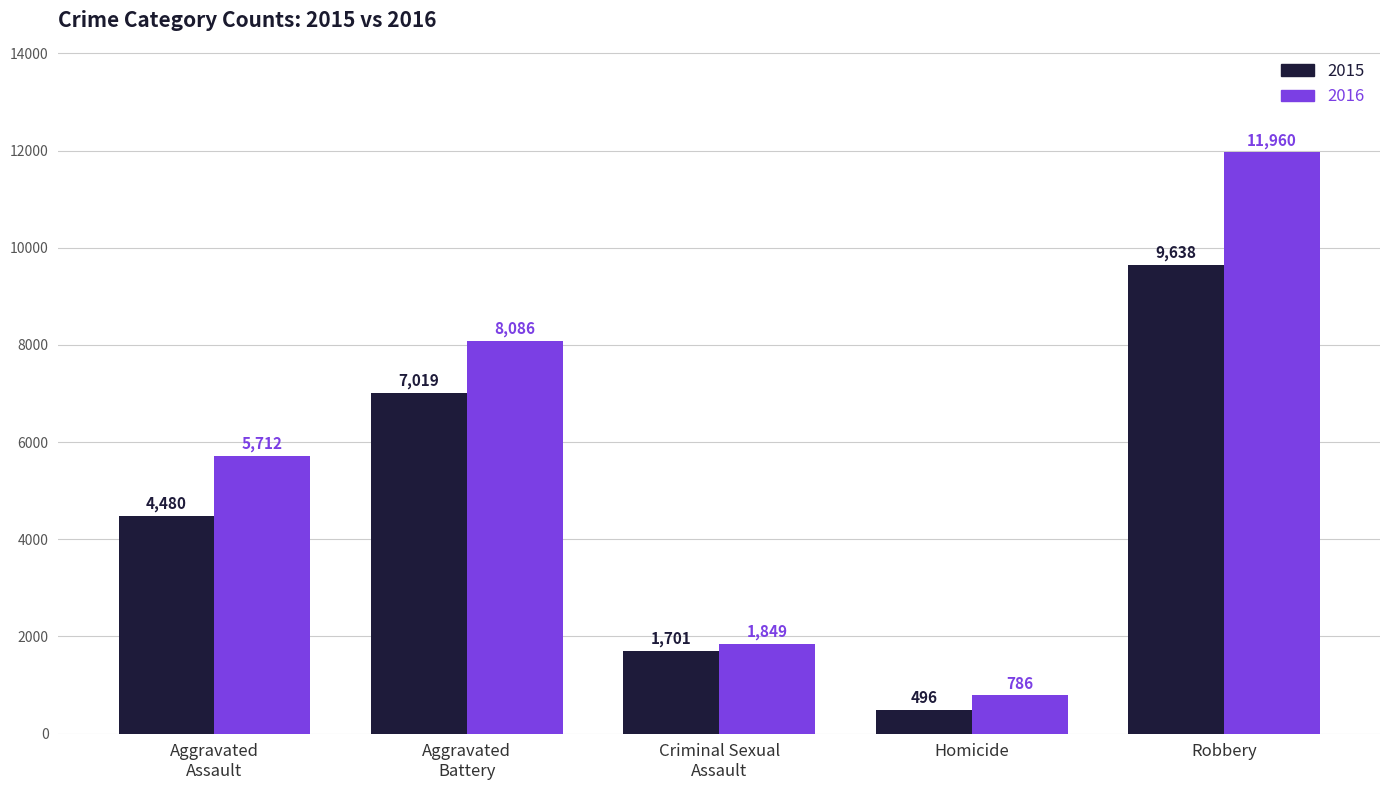

How many values in the 2016 series are below 5712?

2